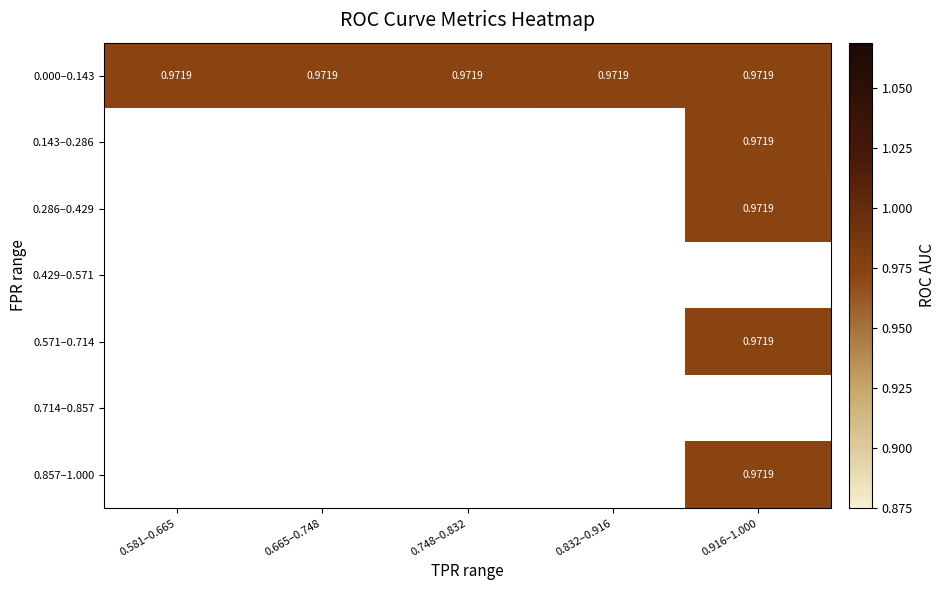

What is the average value of the roc_auc series?

1.0